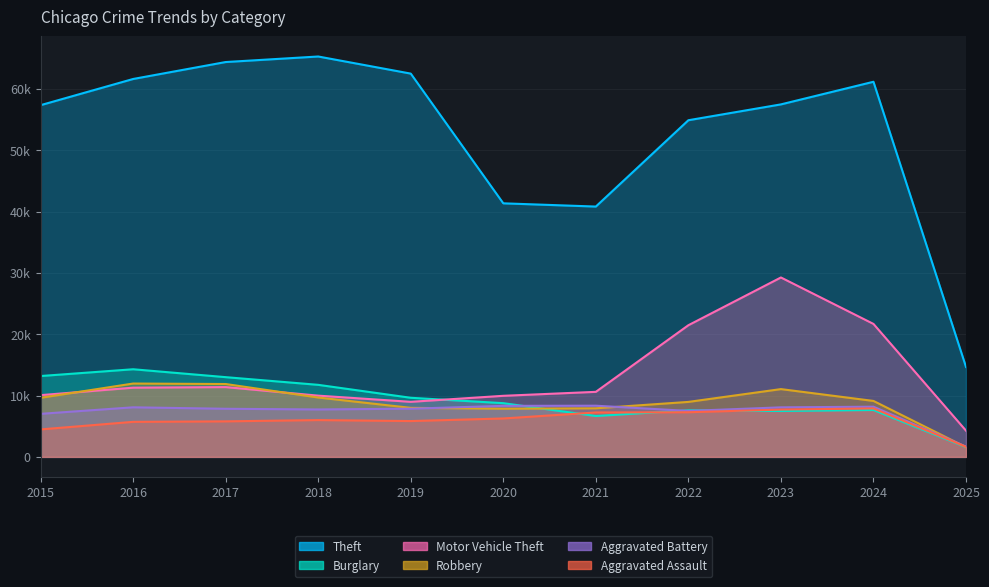

What value does the Motor Vehicle Theft series have at 2019, to the nearest 50?

9000